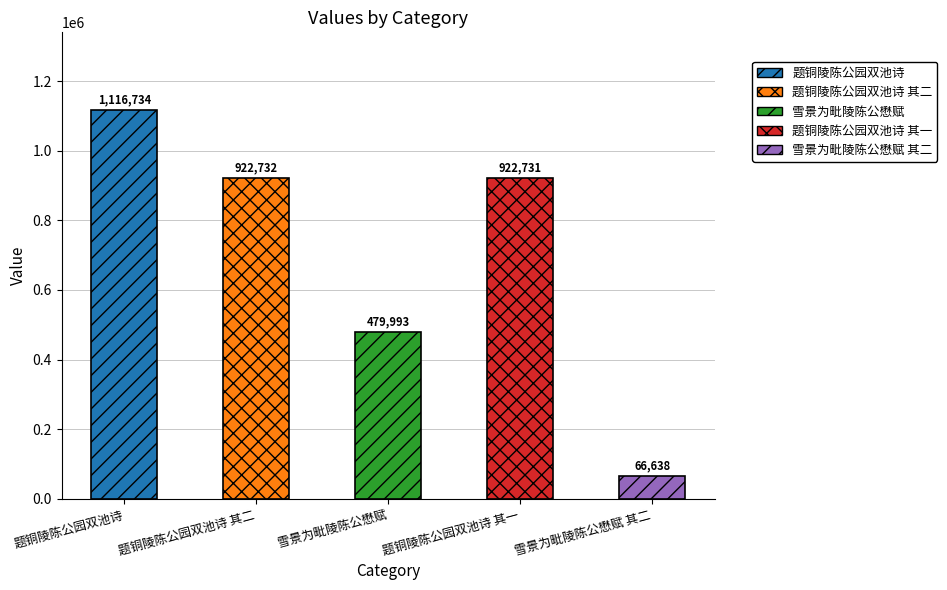

Rank the categories by value from highest to lowest.

题铜陵陈公园双池诗, 题铜陵陈公园双池诗 其二, 题铜陵陈公园双池诗 其一, 雪景为毗陵陈公懋赋, 雪景为毗陵陈公懋赋 其二